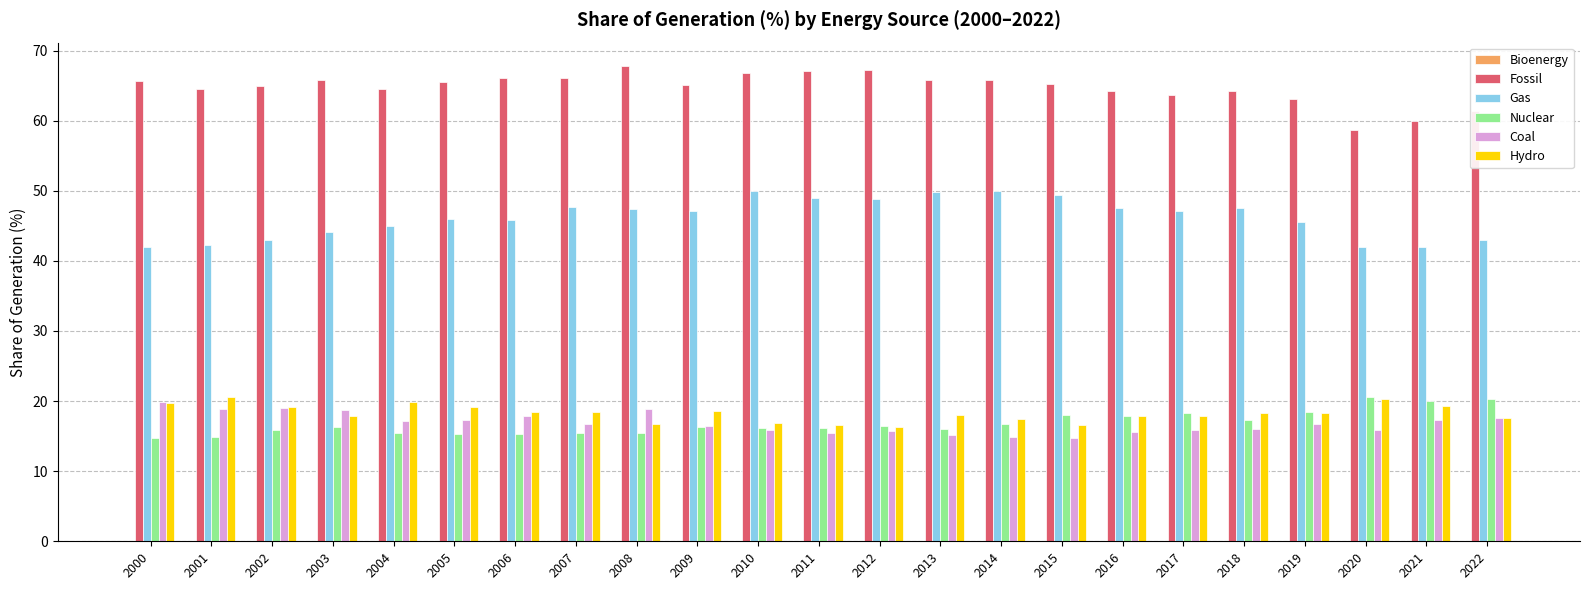

What is the greatest value displayed?

67.7